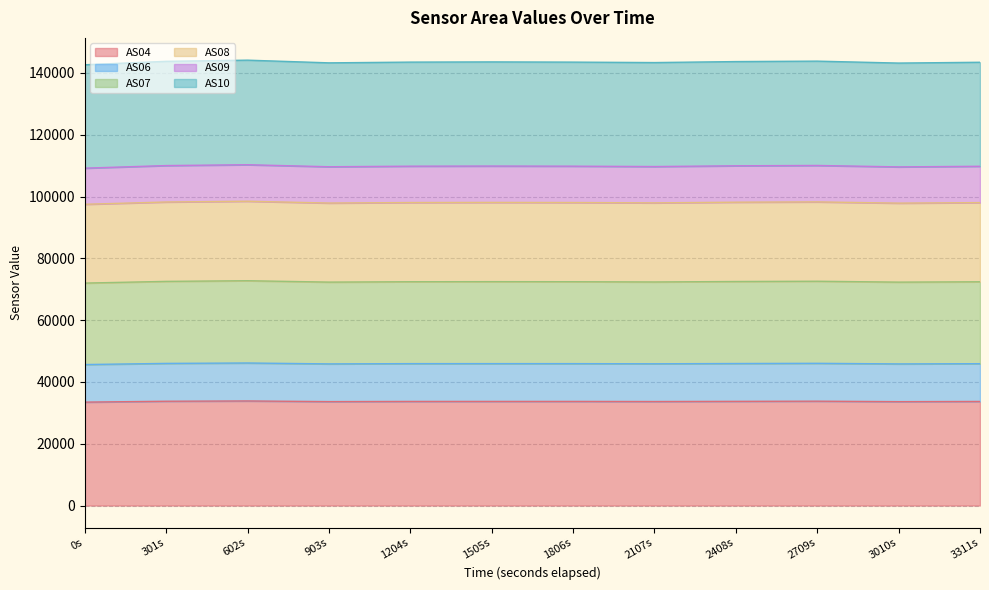

What is the total value across all series at 903s?

143268